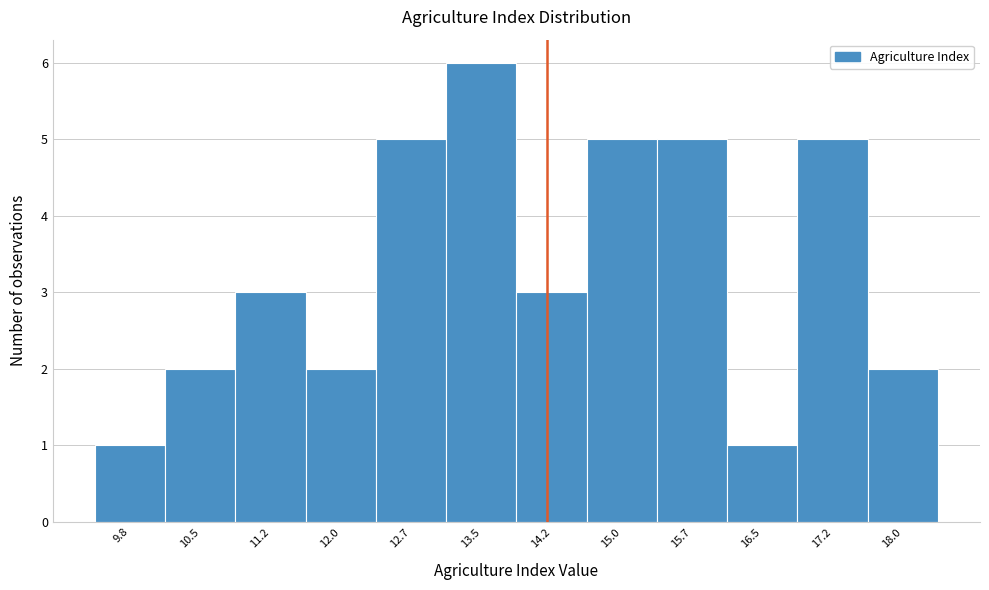

Reading left to right, extract all data points from this chart.

9.8=1	10.5=2	11.2=3	12.0=2	12.7=5	13.5=6	14.2=3	15.0=5	15.7=5	16.5=1	17.2=5	18.0=2